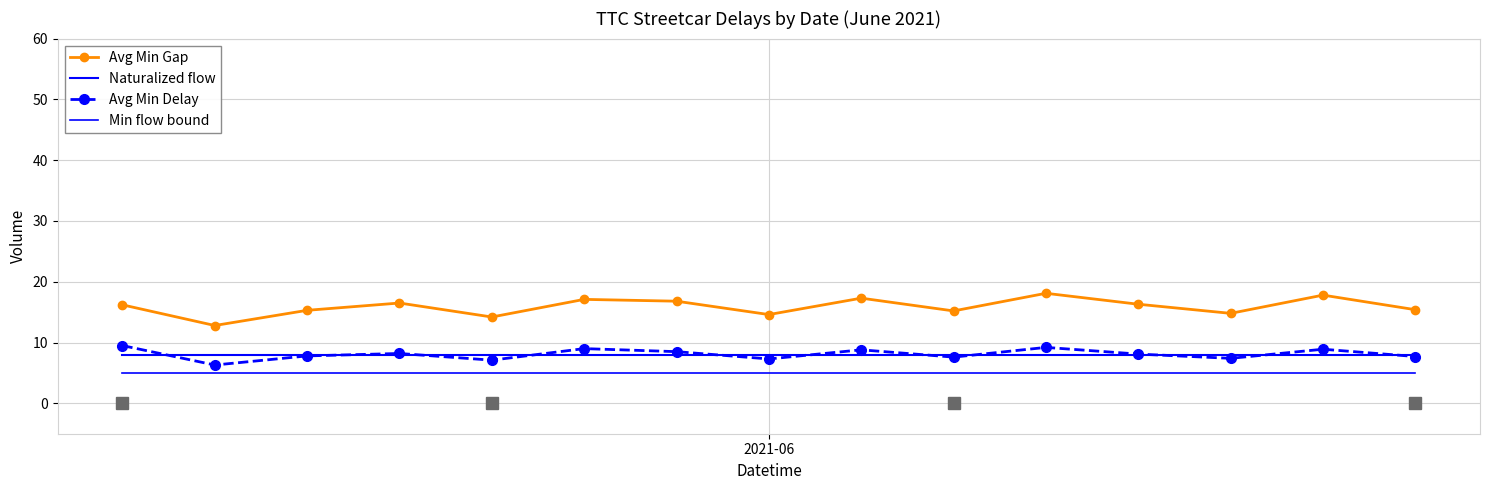

How many categories are shown in the chart?

15